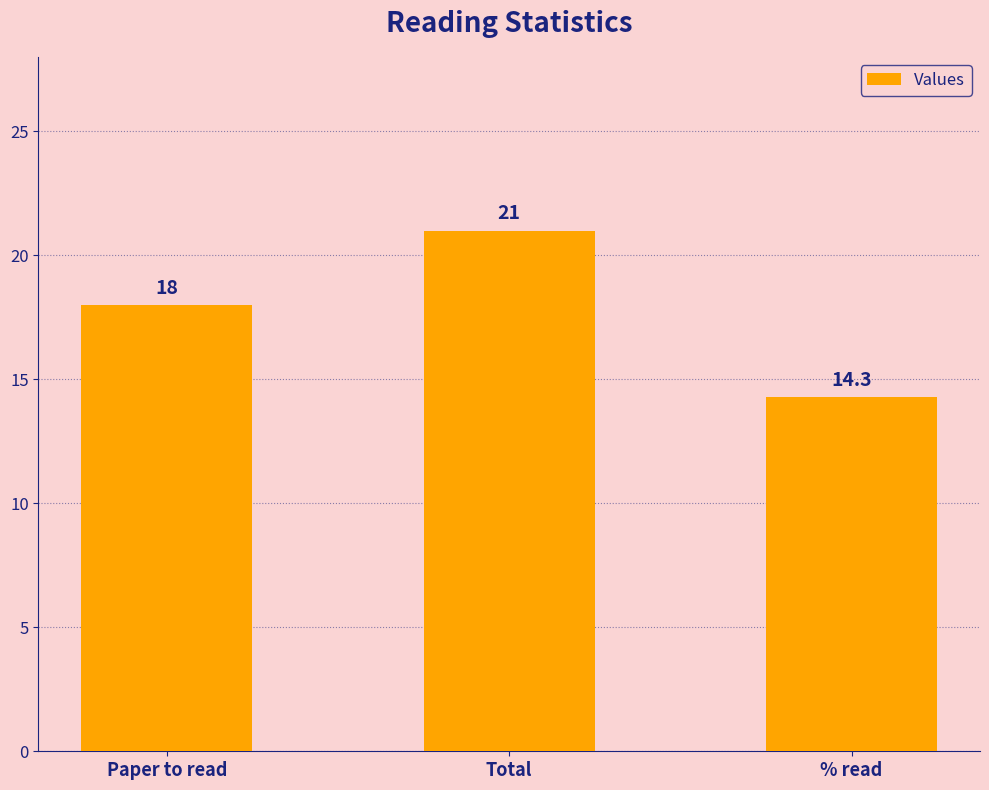

True or false: the data shows 22.2 at % read.

False